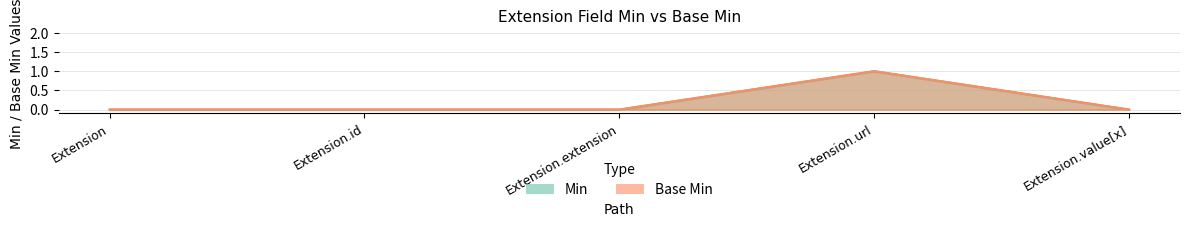

What is the maximum value for Base Min?

1